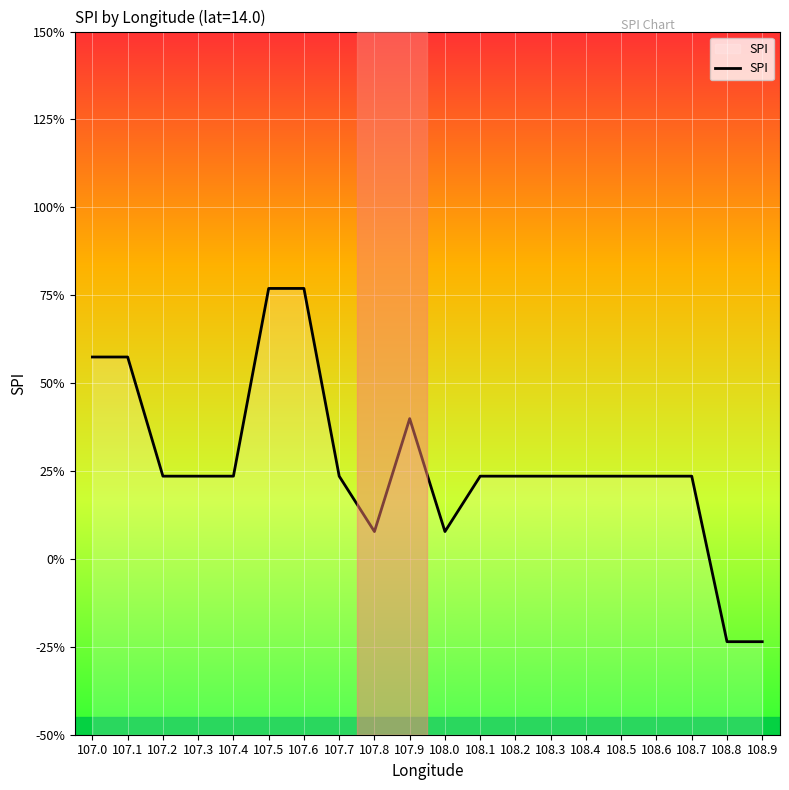

What is the label of the 19th point from the right?

107.1